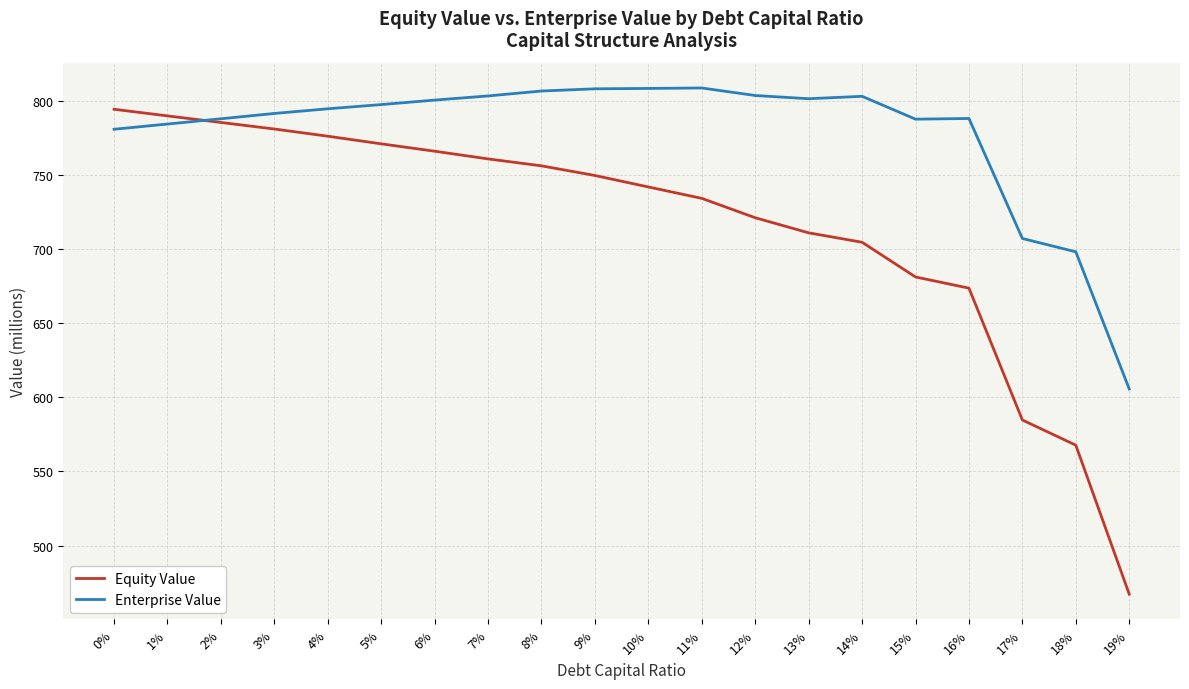

What is the maximum value shown in the chart?

808.7